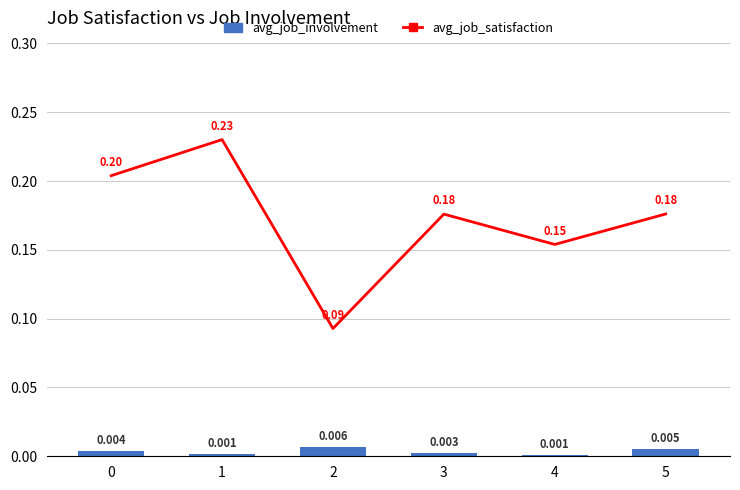

Reading left to right, list all the values displayed in this chart.

avg_job_satisfaction: 0=0.2	1=0.2	2=0.1	3=0.2	4=0.2	5=0.2
avg_job_involvement: 0=0.0	1=0.0	2=0.0	3=0.0	4=0.0	5=0.0